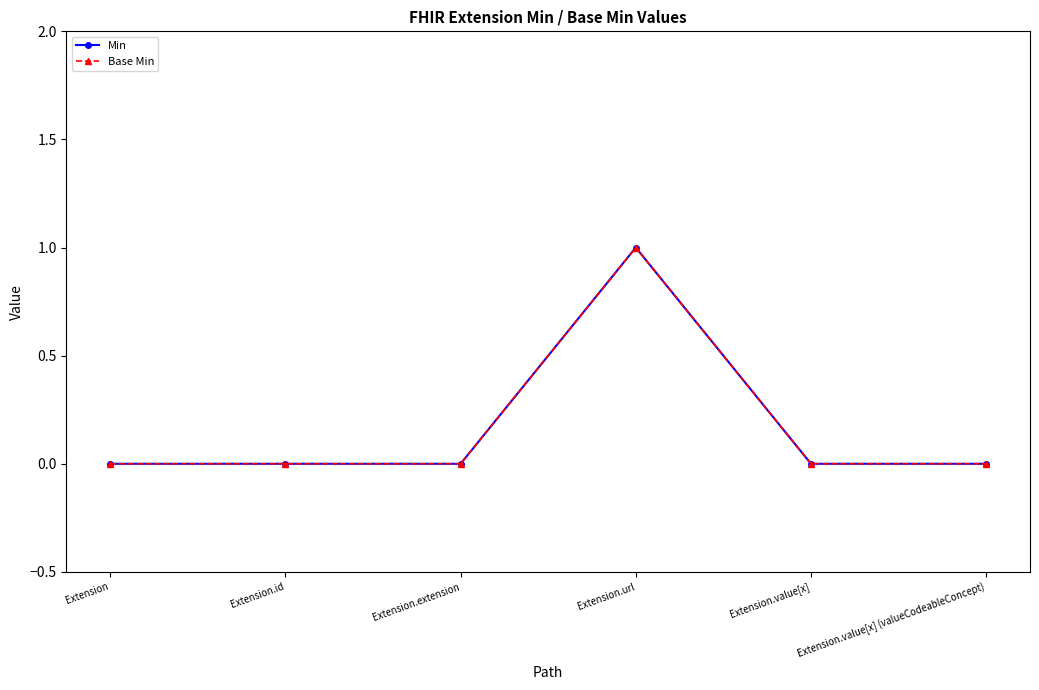

How many Base Min values are between 0 and 1?

6